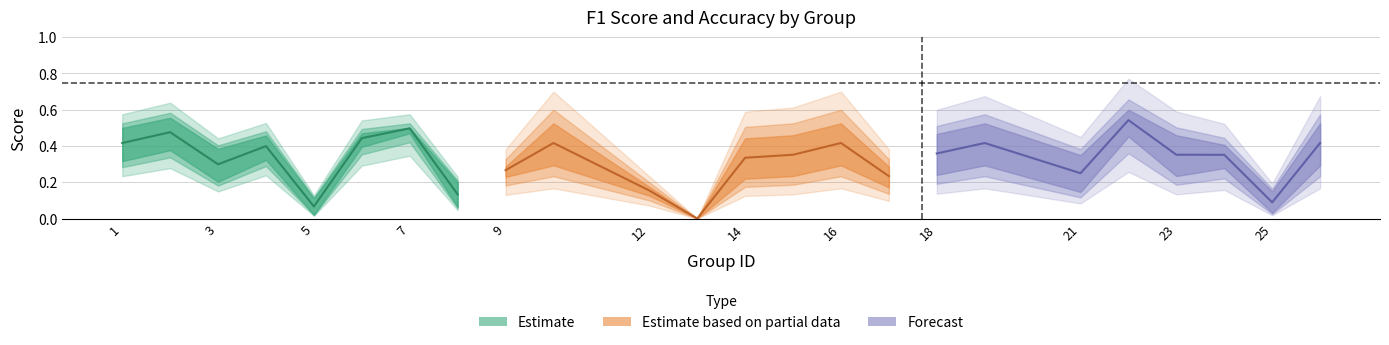

Does the chart display data point markers on the line(s)?

No